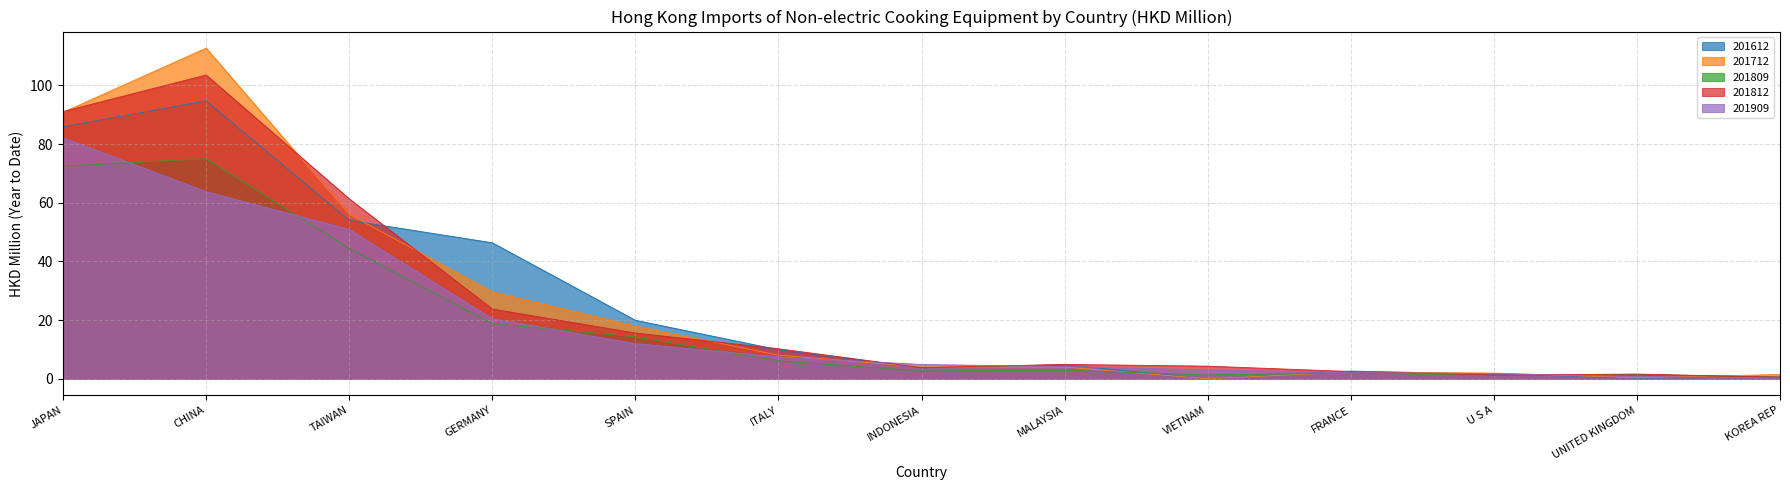

What is the label of the 3rd point from the right?

U S A